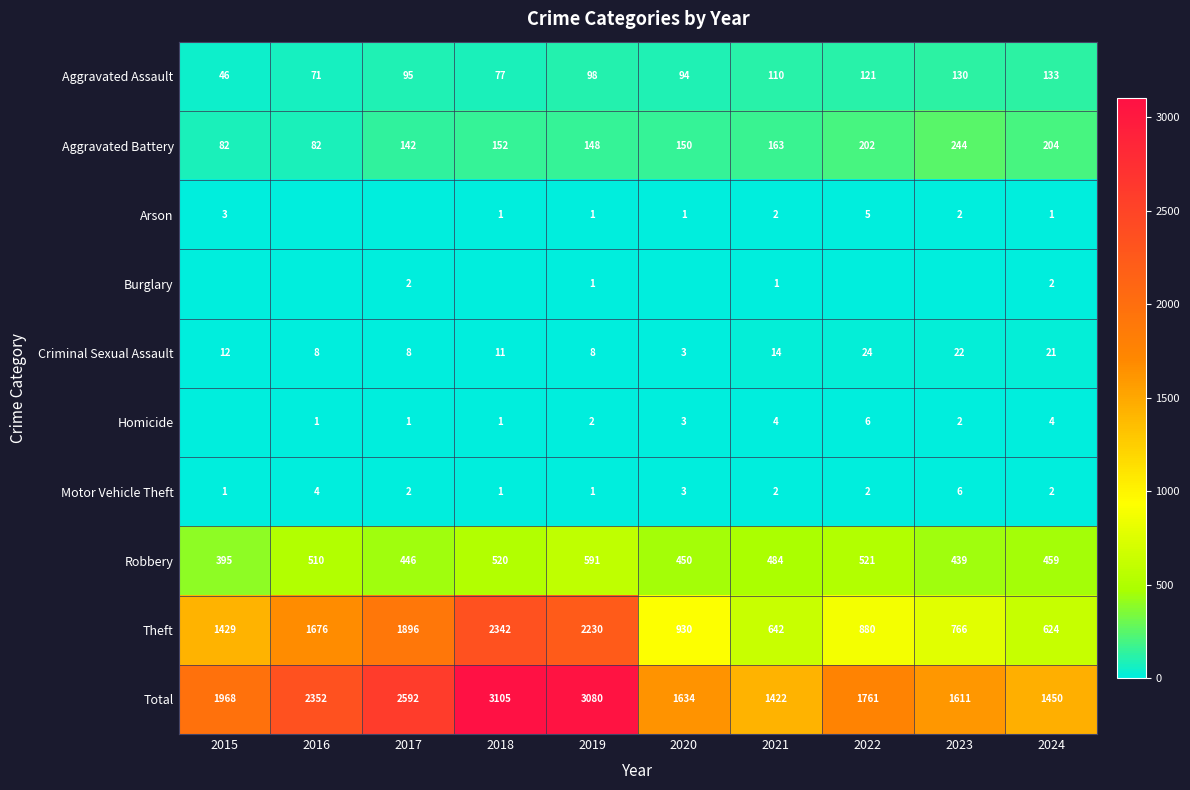

What is the maximum value for Robbery?

591